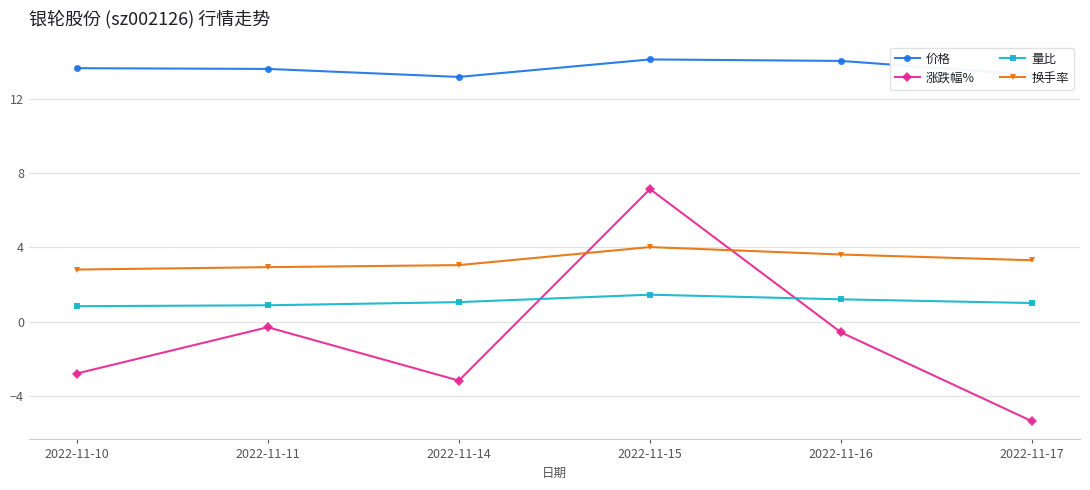

In 涨跌幅%, how many points are higher than both neighbors (excluding endpoints)?

2